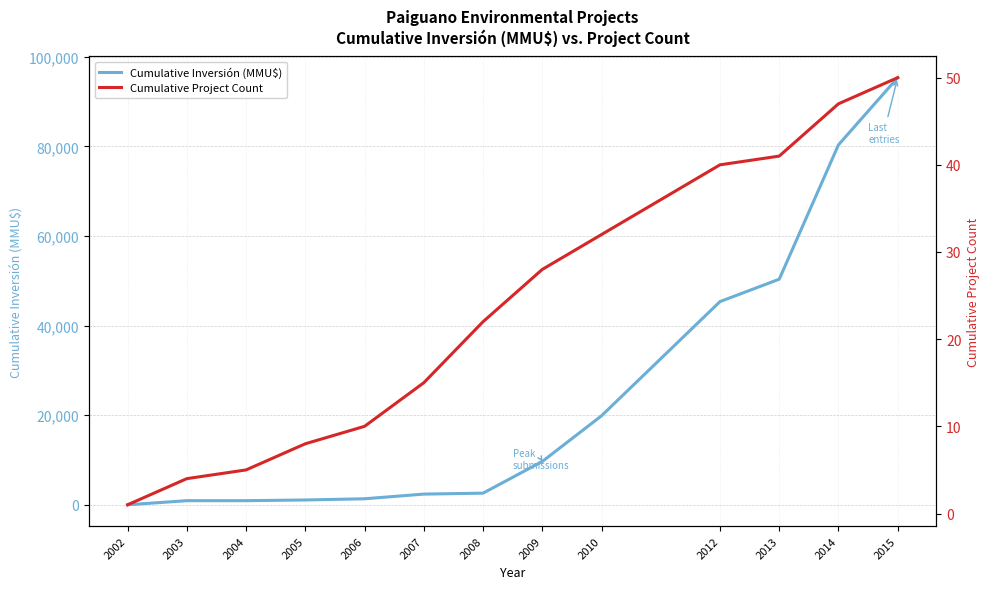

Does the chart have visible grid lines?

Yes